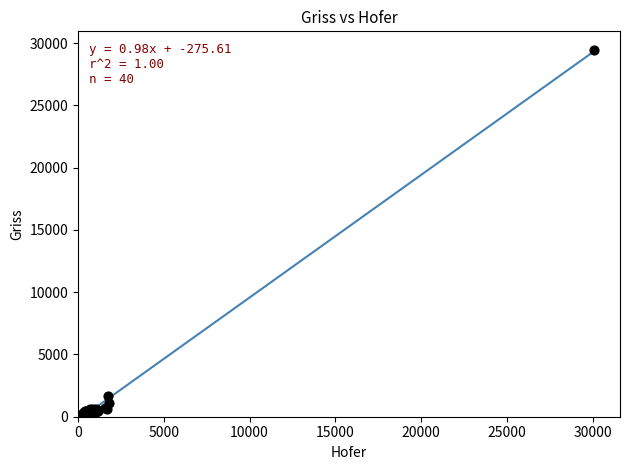

What Y value in the scatter plot is closest to 14766?

1681